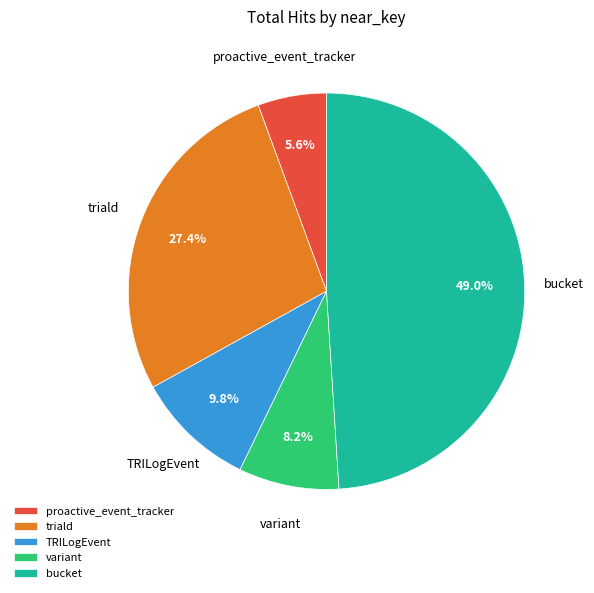

To the nearest percent, what is the combined percentage of triald and variant?

36%